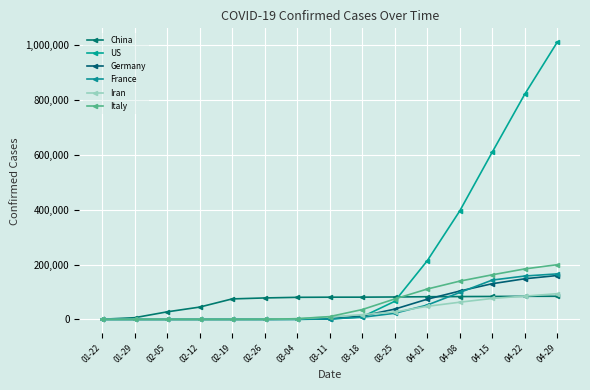

At how many categories does at least one series exceed 213440?

4